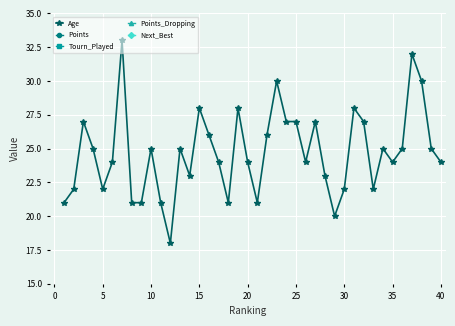

Rank the series by their maximum value, from highest to lowest.

Age, Points, Tourn_Played, Points_Dropping, Next_Best